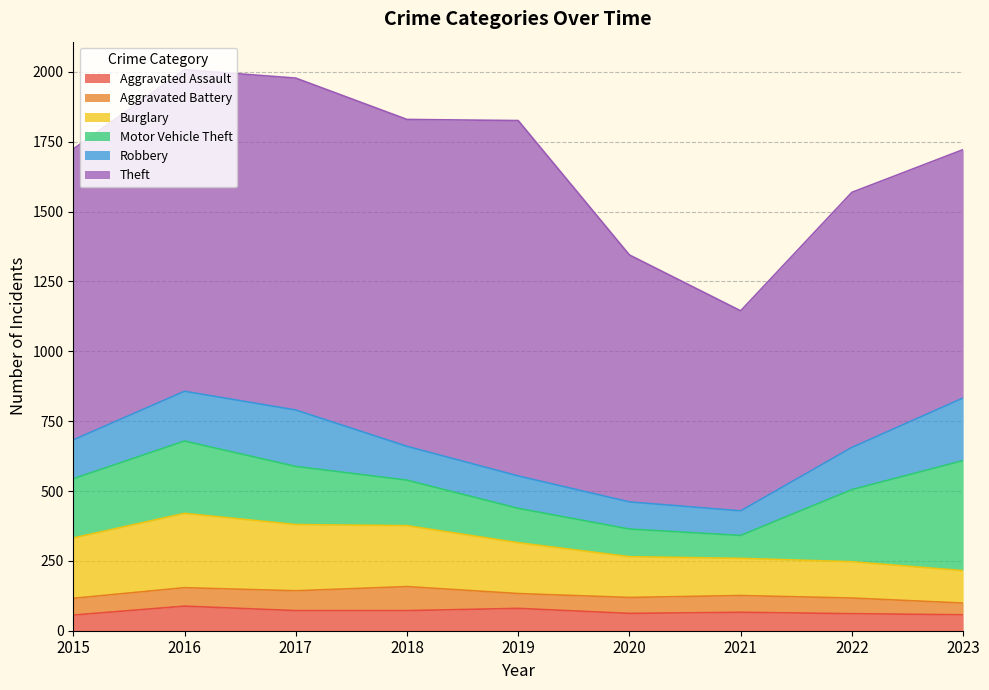

List the labels in order of Theft value, largest first.

2019, 2017, 2018, 2016, 2015, 2022, 2023, 2020, 2021